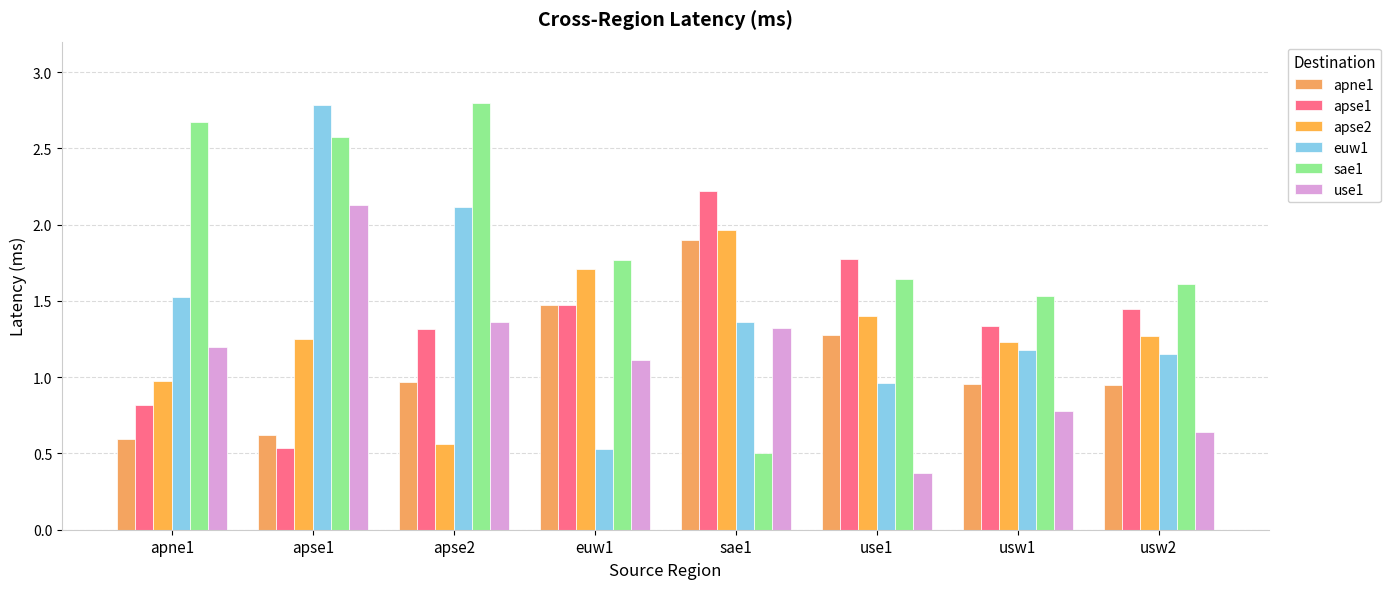

What is the difference between the highest and lowest values at usw1?

0.8